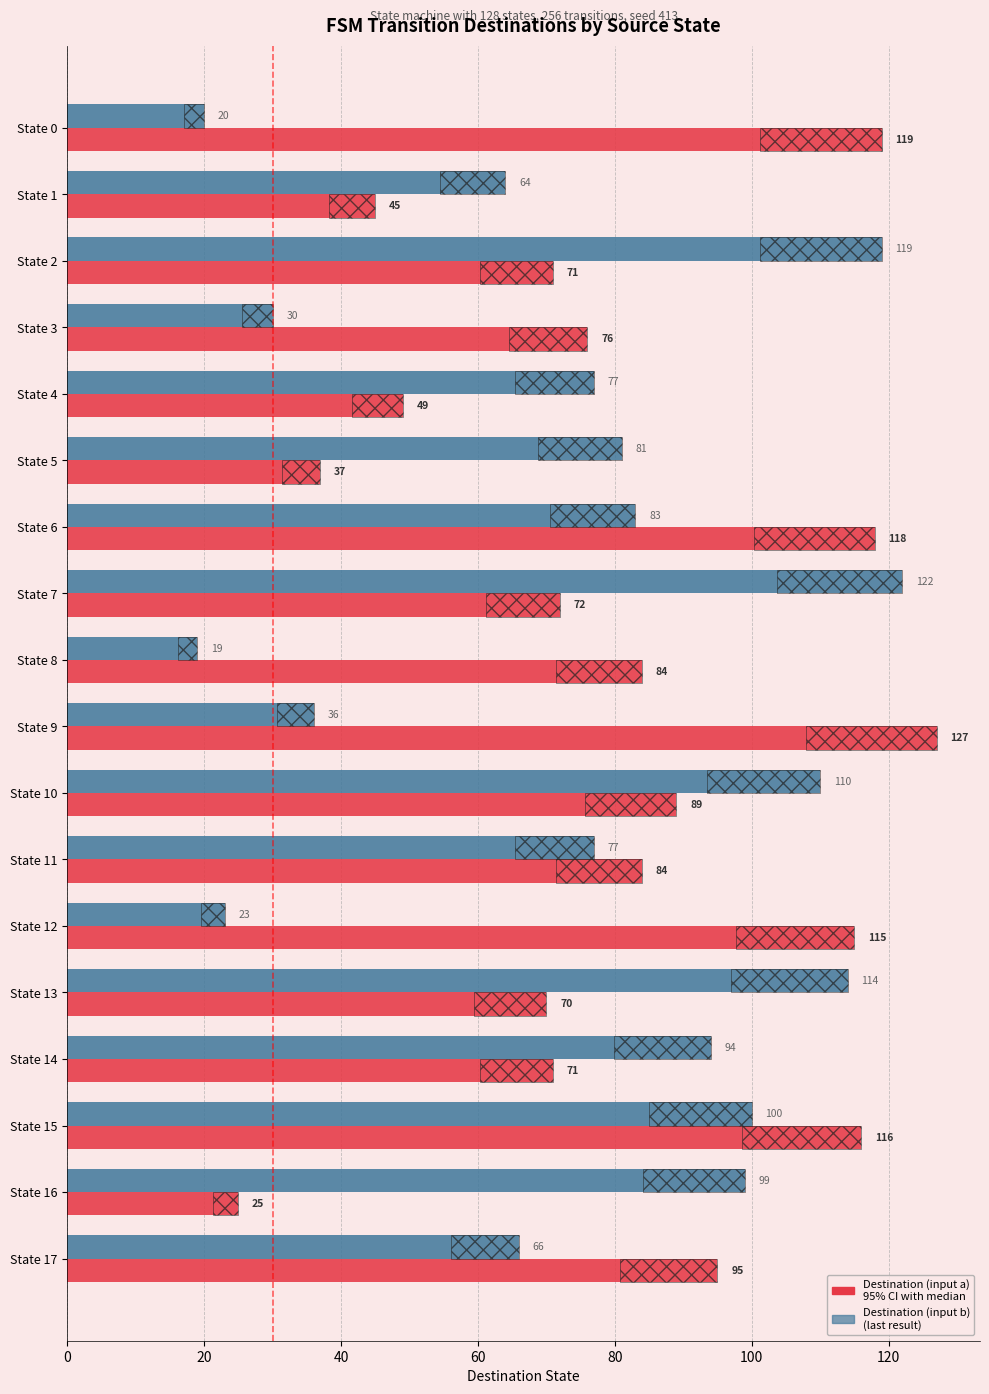

At State 2, list the series in order from largest to smallest.

Destination (input b), Destination (input a)